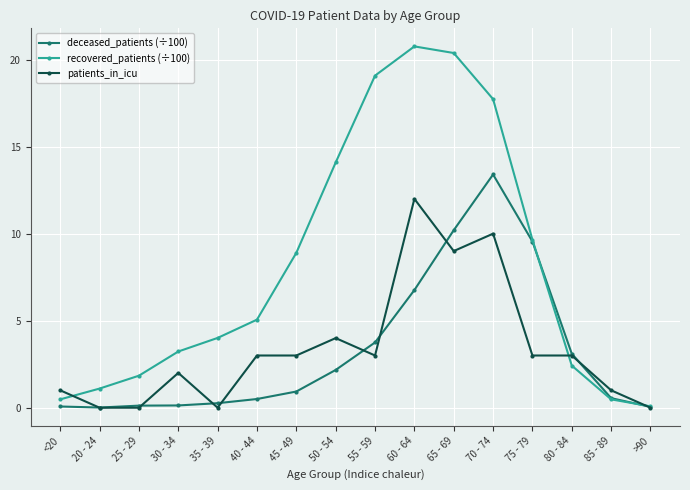

What is the label of the 9th point from the left?

55 - 59